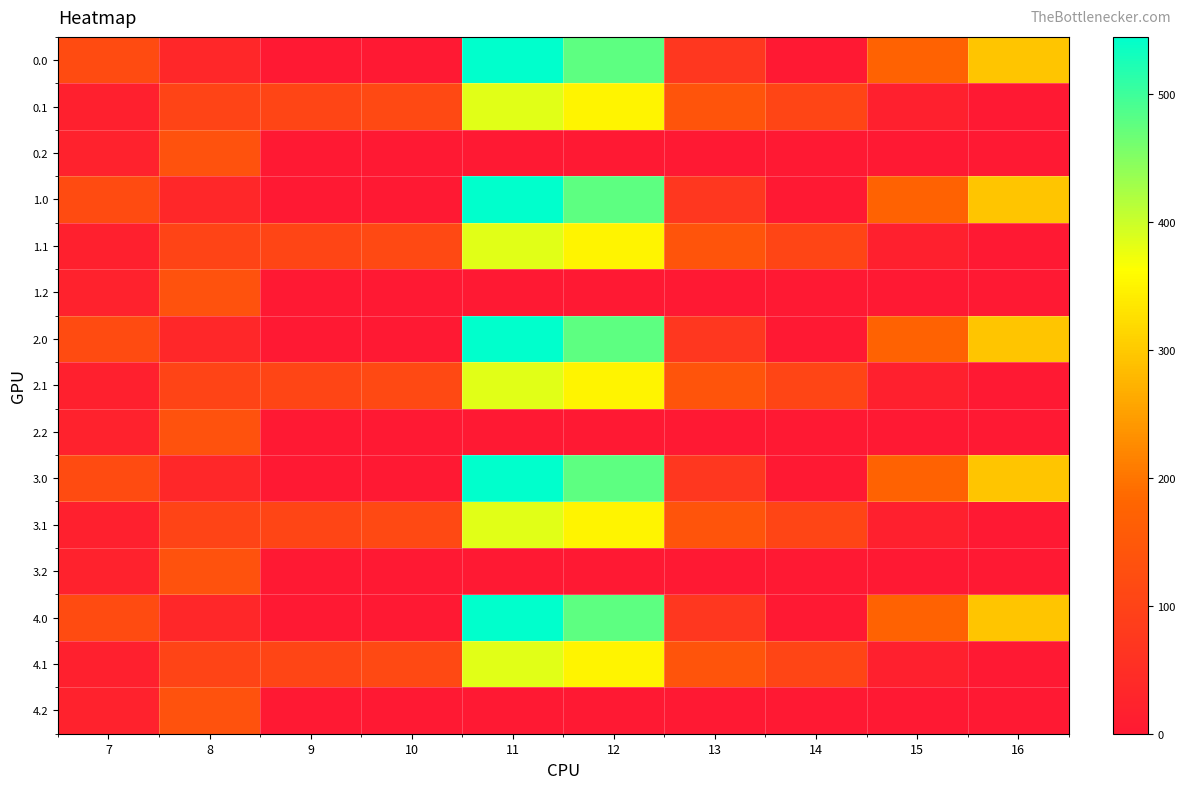

List the series in order of their peak value, lowest first.

0.2, 1.2, 2.2, 3.2, 4.2, 0.1, 1.1, 2.1, 3.1, 4.1, 0.0, 1.0, 2.0, 3.0, 4.0